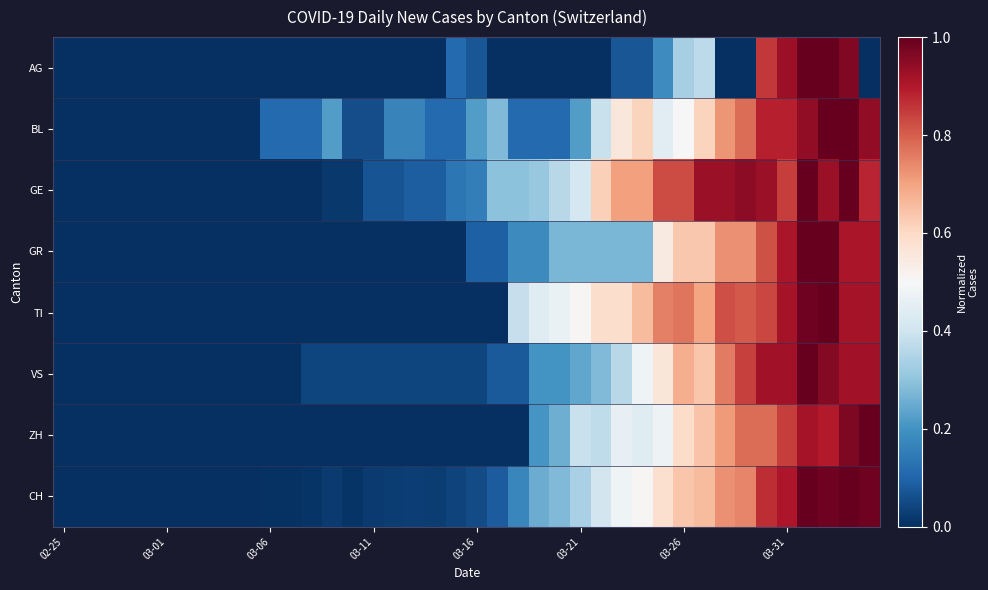

Reading right to left, transcribe all the data shown in this chart.

AG: 0.0	1.0	1.0	1.0	0.9	0.9	0.0	0.0	0.4	0.3	0.2	0.1	0.1	0.0	0.0	0.0	0.0	0.0	0.0	0.1	0.1	0.0	0.0	0.0	0.0	0.0	0.0	0.0	0.0	0.0	0.0	0.0	0.0	0.0	0.0	0.0	0.0	0.0	0.0	0.0
BL: 0.9	1.0	1.0	0.9	0.9	0.9	0.8	0.7	0.6	0.5	0.4	0.6	0.6	0.4	0.2	0.1	0.1	0.1	0.3	0.2	0.1	0.1	0.2	0.2	0.1	0.1	0.2	0.1	0.1	0.1	0.0	0.0	0.0	0.0	0.0	0.0	0.0	0.0	0.0	0.0
GE: 0.9	1.0	0.9	1.0	0.8	0.9	0.9	0.9	0.9	0.8	0.8	0.7	0.7	0.6	0.4	0.4	0.3	0.3	0.3	0.2	0.1	0.1	0.1	0.1	0.1	0.0	0.0	0.0	0.0	0.0	0.0	0.0	0.0	0.0	0.0	0.0	0.0	0.0	0.0	0.0
GR: 0.9	0.9	1.0	1.0	0.9	0.8	0.7	0.7	0.6	0.6	0.5	0.3	0.3	0.3	0.3	0.3	0.2	0.2	0.1	0.1	0.0	0.0	0.0	0.0	0.0	0.0	0.0	0.0	0.0	0.0	0.0	0.0	0.0	0.0	0.0	0.0	0.0	0.0	0.0	0.0
TI: 0.9	0.9	1.0	1.0	0.9	0.8	0.8	0.8	0.7	0.8	0.8	0.7	0.6	0.6	0.5	0.5	0.4	0.4	0.0	0.0	0.0	0.0	0.0	0.0	0.0	0.0	0.0	0.0	0.0	0.0	0.0	0.0	0.0	0.0	0.0	0.0	0.0	0.0	0.0	0.0
VS: 0.9	0.9	1.0	1.0	0.9	0.9	0.8	0.8	0.6	0.7	0.6	0.5	0.4	0.3	0.2	0.2	0.2	0.1	0.1	0.0	0.0	0.0	0.0	0.0	0.0	0.0	0.0	0.0	0.0	0.0	0.0	0.0	0.0	0.0	0.0	0.0	0.0	0.0	0.0	0.0
ZH: 1.0	1.0	0.9	0.9	0.8	0.8	0.8	0.7	0.6	0.6	0.5	0.4	0.5	0.4	0.4	0.3	0.2	0.0	0.0	0.0	0.0	0.0	0.0	0.0	0.0	0.0	0.0	0.0	0.0	0.0	0.0	0.0	0.0	0.0	0.0	0.0	0.0	0.0	0.0	0.0
CH: 1.0	1.0	1.0	1.0	0.9	0.9	0.7	0.7	0.7	0.6	0.6	0.5	0.5	0.4	0.3	0.3	0.3	0.2	0.1	0.1	0.0	0.0	0.0	0.0	0.0	0.0	0.0	0.0	0.0	0.0	0.0	0.0	0.0	0.0	0.0	0.0	0.0	0.0	0.0	0.0